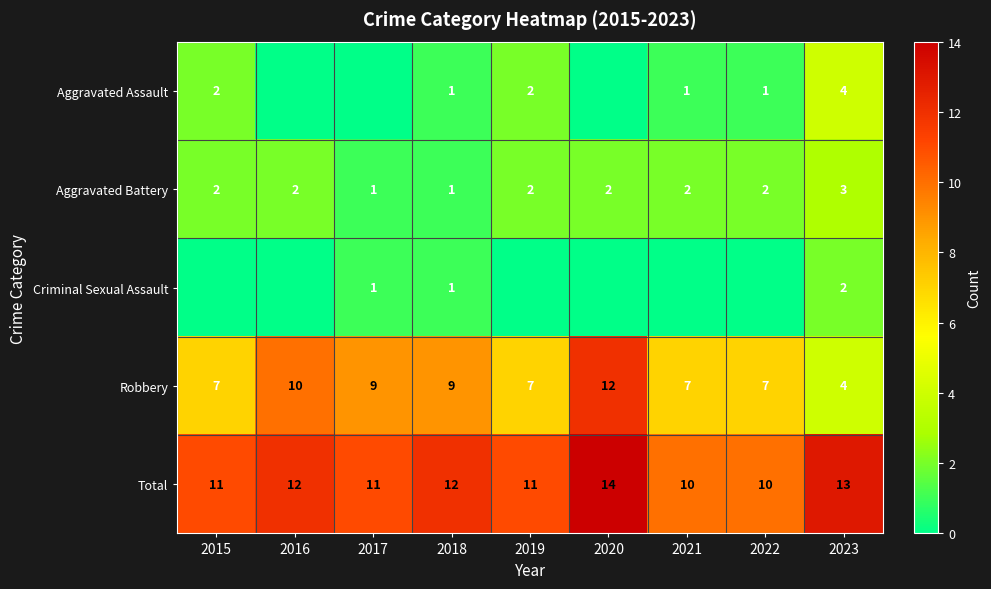

How many distinct data groups are displayed?

5